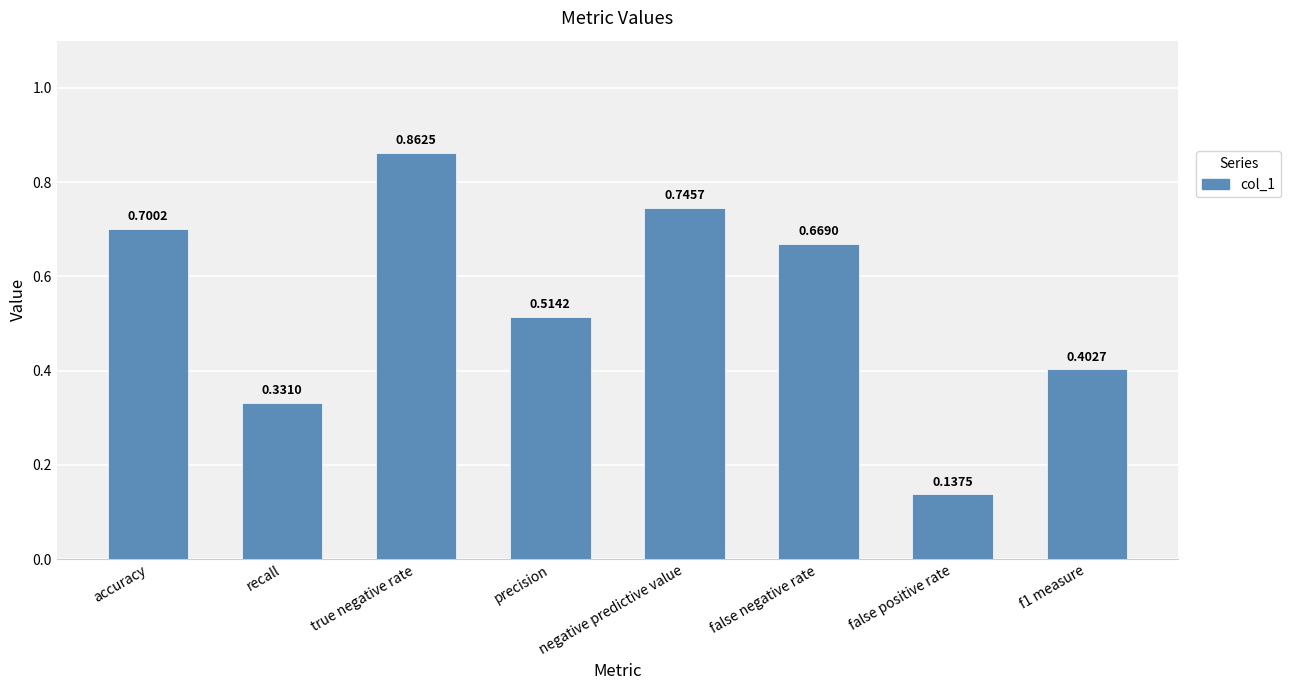

Between precision and true negative rate, which is larger?

true negative rate